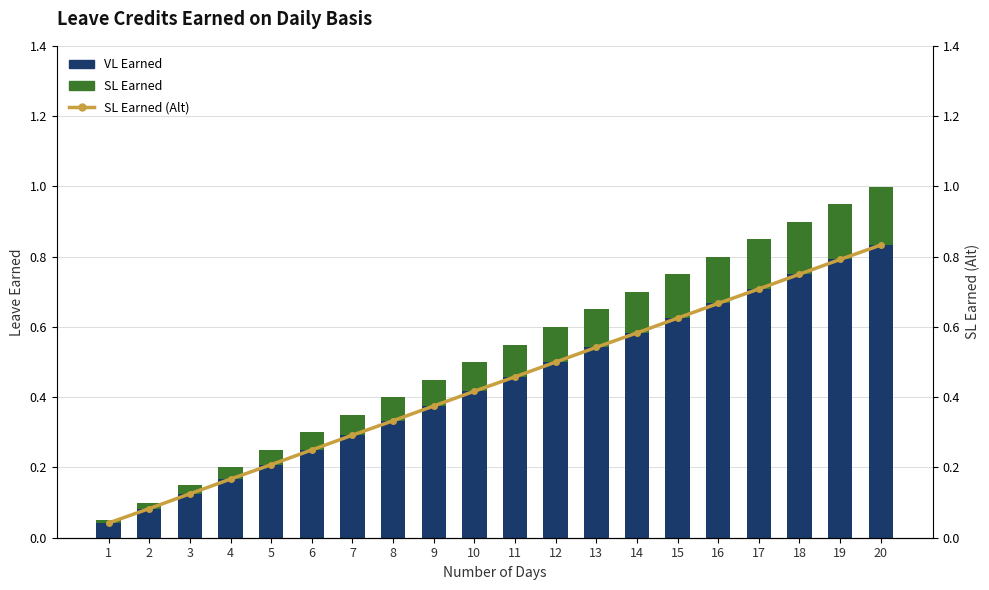

The SL Earned series shows 0.1 at 7. True or false?

False